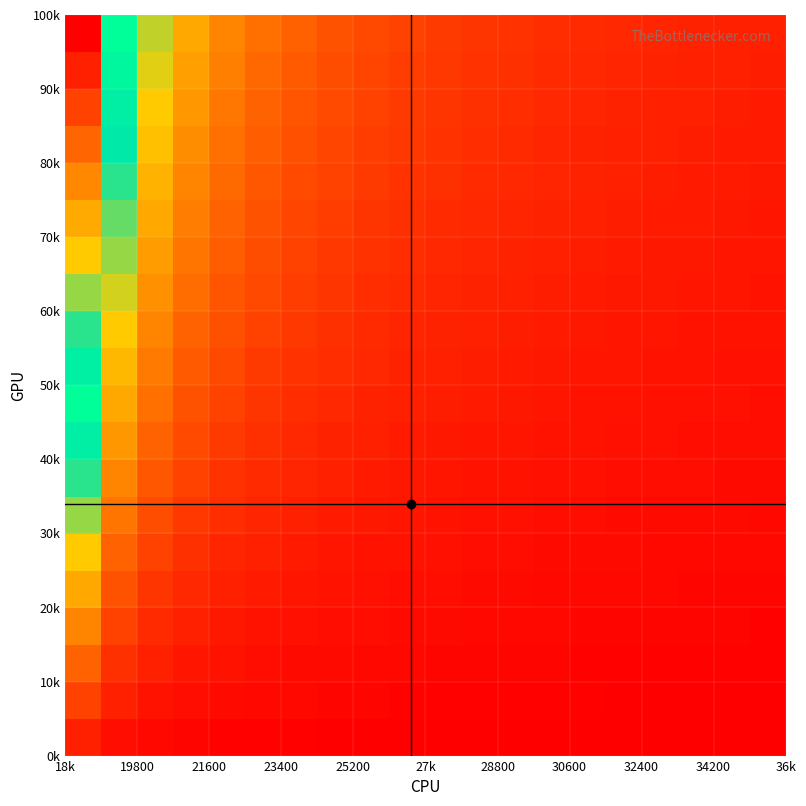

Count the number of data series in this chart.

20